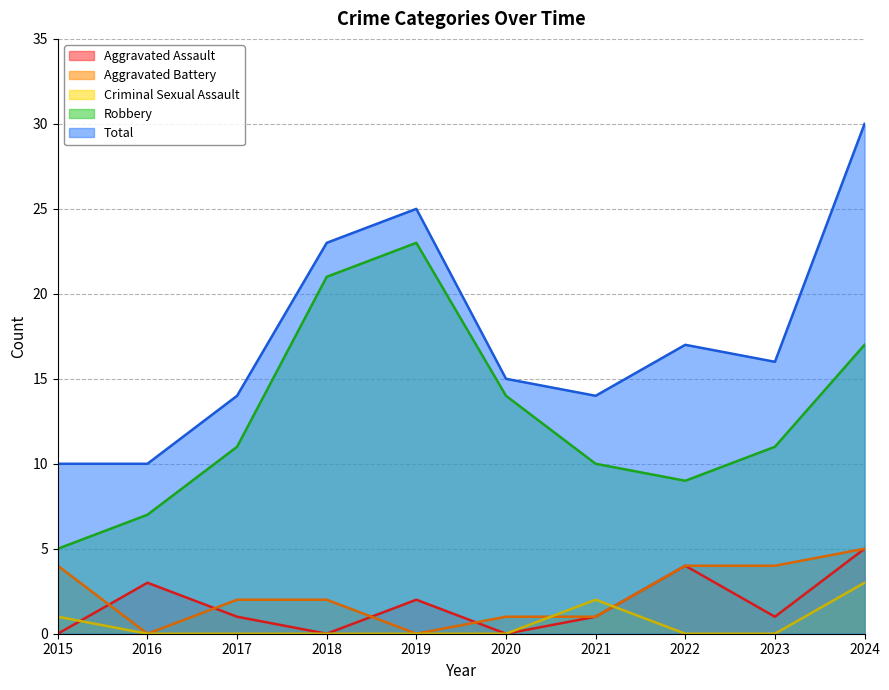

Which category has the highest value across all series?

2024